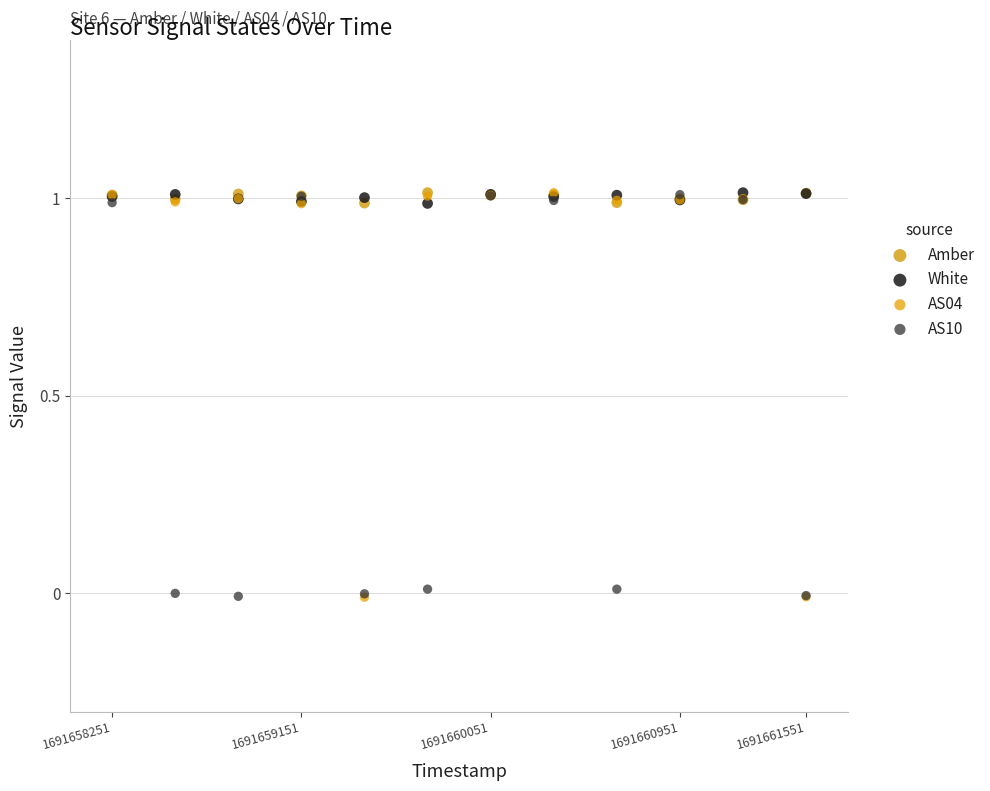

What are all the series names shown in the legend?

Amber, White, AS04, AS10